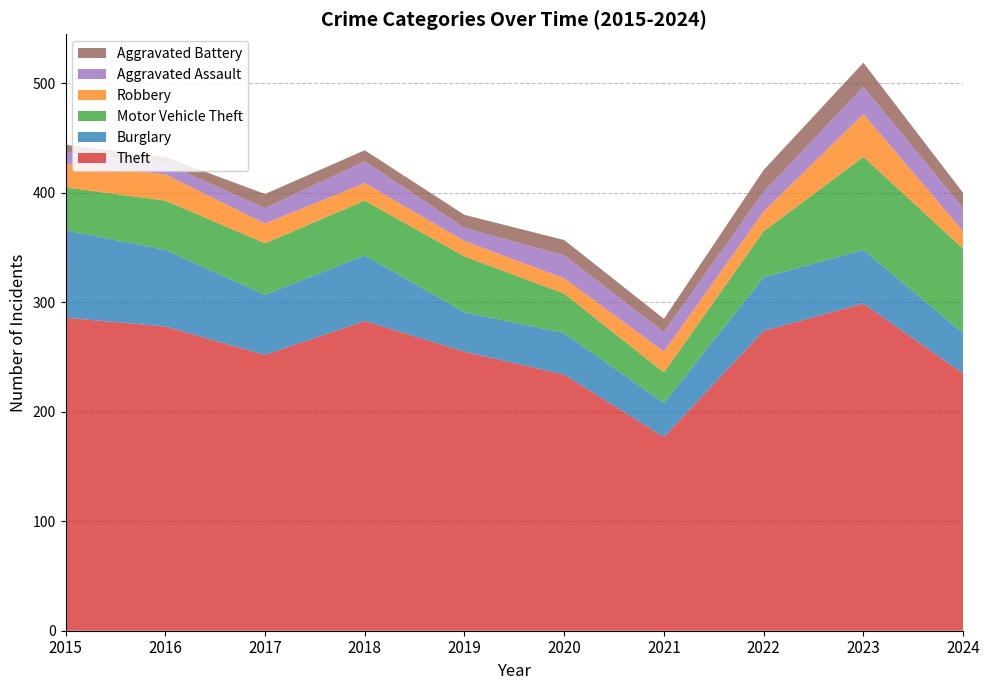

Reading left to right, transcribe all the data shown in this chart.

Theft: 2015=286	2016=278	2017=252	2018=283	2019=255	2020=234	2021=177	2022=274	2023=299	2024=235
Burglary: 2015=80	2016=70	2017=55	2018=60	2019=36	2020=38	2021=31	2022=49	2023=49	2024=37
Motor Vehicle Theft: 2015=39	2016=45	2017=47	2018=50	2019=51	2020=36	2021=28	2022=42	2023=85	2024=77
Robbery: 2015=22	2016=24	2017=18	2018=16	2019=14	2020=14	2021=19	2022=18	2023=39	2024=16
Aggravated Assault: 2015=10	2016=10	2017=14	2018=20	2019=12	2020=21	2021=18	2022=18	2023=25	2024=21
Aggravated Battery: 2015=7	2016=6	2017=13	2018=10	2019=12	2020=14	2021=12	2022=20	2023=22	2024=14